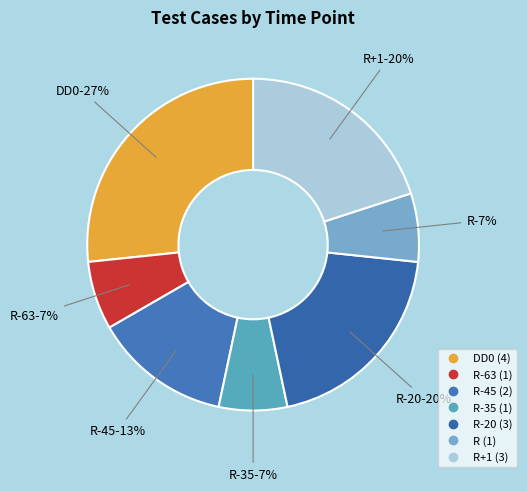

Combined, do DD0 and R+1 account for over 50%?

No